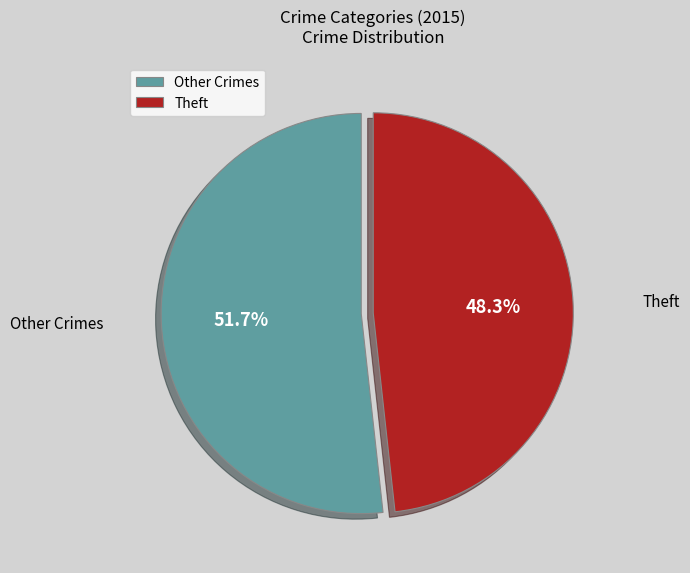

To the nearest percent, what is the average slice percentage?

50%